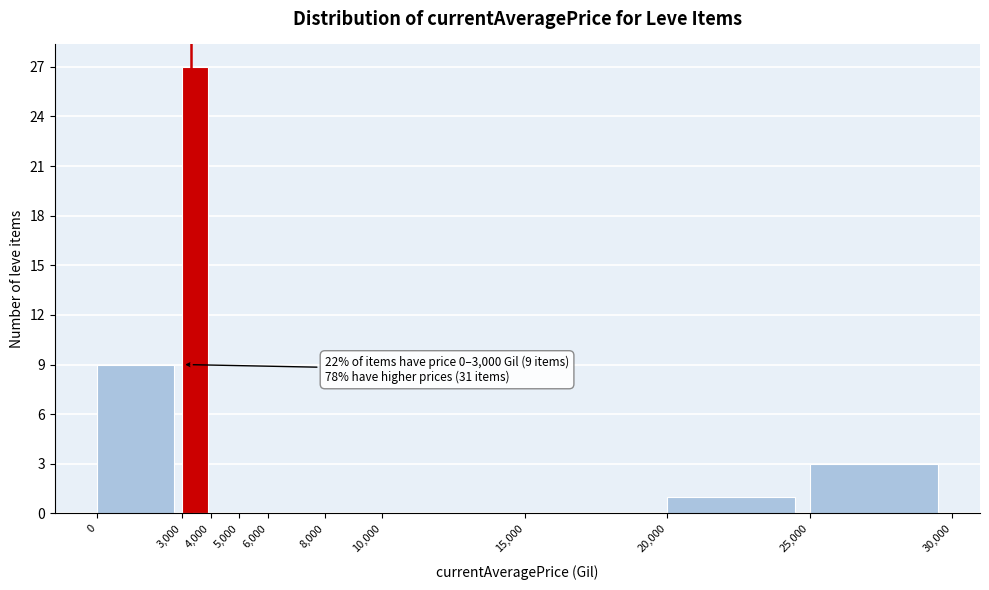

Which range on the x-axis has the tallest bar?

3,000 to 4,000